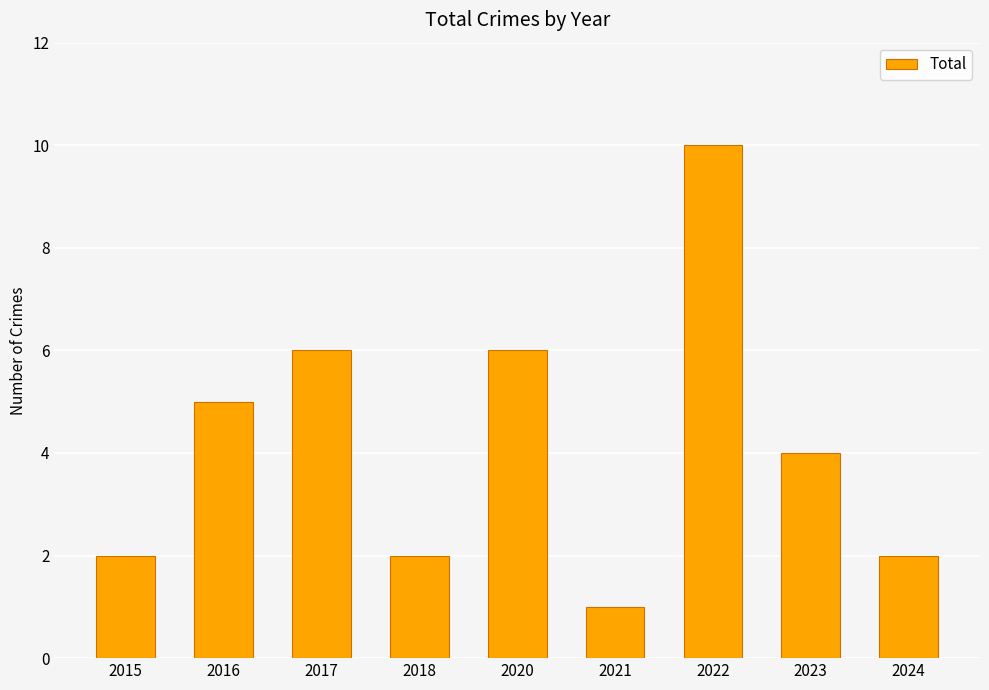

What is the sum of the values at 2020 and 2018?

8